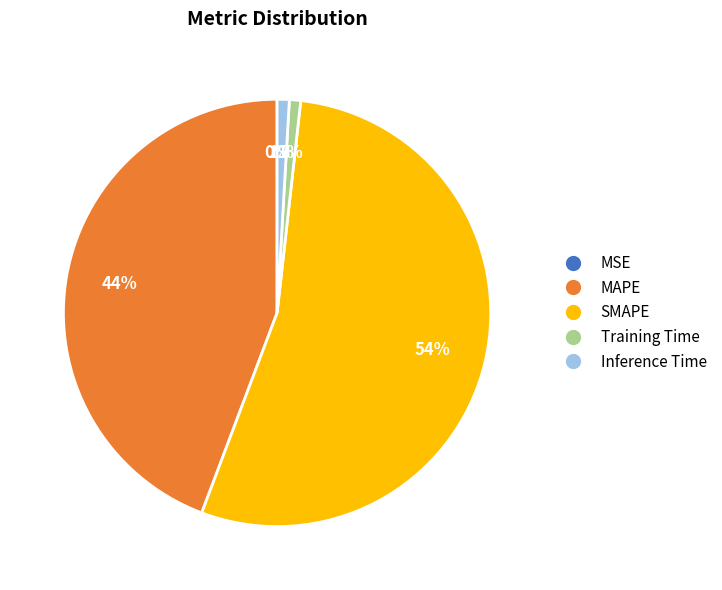

The Training Time slice represents 7% of the pie. True or false?

False